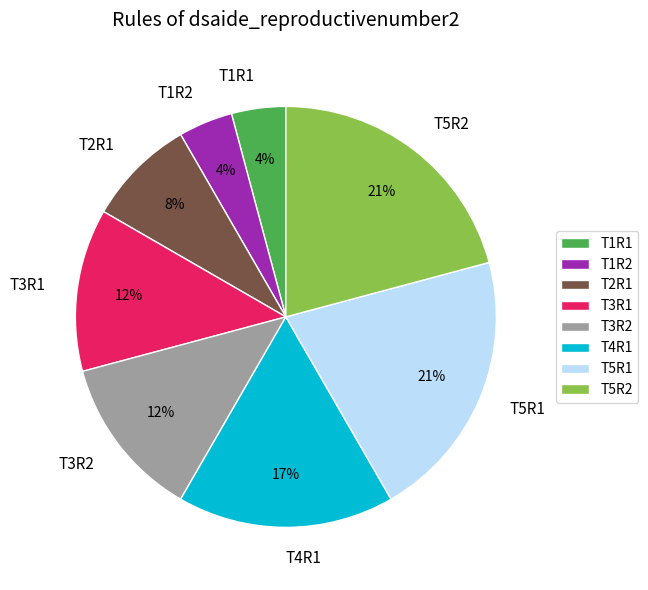

Count the number of slices in the pie.

8